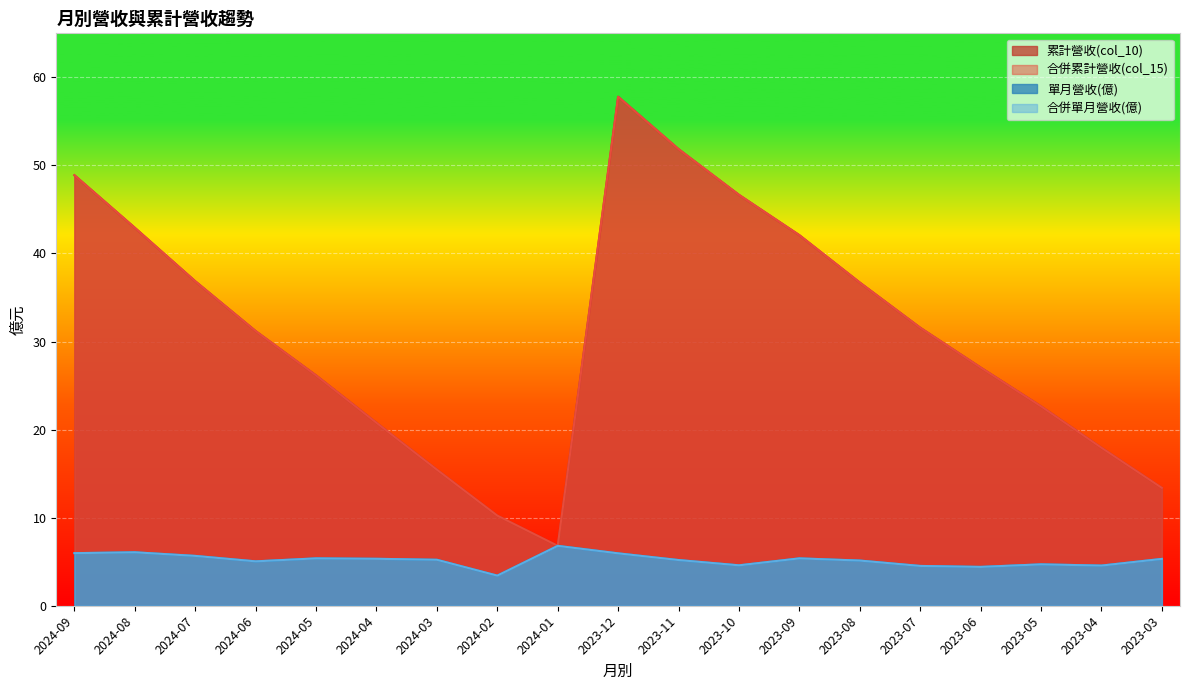

Reading left to right, transcribe all the data shown in this chart.

累計營收(col_10): 2024-09=48.9	2024-08=42.9	2024-07=36.9	2024-06=31.2	2024-05=26.1	2024-04=20.8	2024-03=15.4	2024-02=10.2	2024-01=6.8	2023-12=57.8	2023-11=51.9	2023-10=46.7	2023-09=42.1	2023-08=36.7	2023-07=31.6	2023-06=27.1	2023-05=22.6	2023-04=17.9	2023-03=13.4
合併累計營收(col_15): 2024-09=48.9	2024-08=42.9	2024-07=36.9	2024-06=31.2	2024-05=26.1	2024-04=20.8	2024-03=15.4	2024-02=10.2	2024-01=6.8	2023-12=57.8	2023-11=51.9	2023-10=46.7	2023-09=42.1	2023-08=36.7	2023-07=31.6	2023-06=27.1	2023-05=22.6	2023-04=17.9	2023-03=13.4
單月營收(億): 2024-09=6.0	2024-08=6.1	2024-07=5.7	2024-06=5.0	2024-05=5.4	2024-04=5.3	2024-03=5.2	2024-02=3.4	2024-01=6.8	2023-12=6.0	2023-11=5.2	2023-10=4.6	2023-09=5.4	2023-08=5.1	2023-07=4.5	2023-06=4.4	2023-05=4.7	2023-04=4.6	2023-03=5.3
合併單月營收(億): 2024-09=6.0	2024-08=6.1	2024-07=5.7	2024-06=5.0	2024-05=5.4	2024-04=5.3	2024-03=5.2	2024-02=3.4	2024-01=6.8	2023-12=6.0	2023-11=5.2	2023-10=4.6	2023-09=5.4	2023-08=5.1	2023-07=4.5	2023-06=4.4	2023-05=4.7	2023-04=4.6	2023-03=5.3